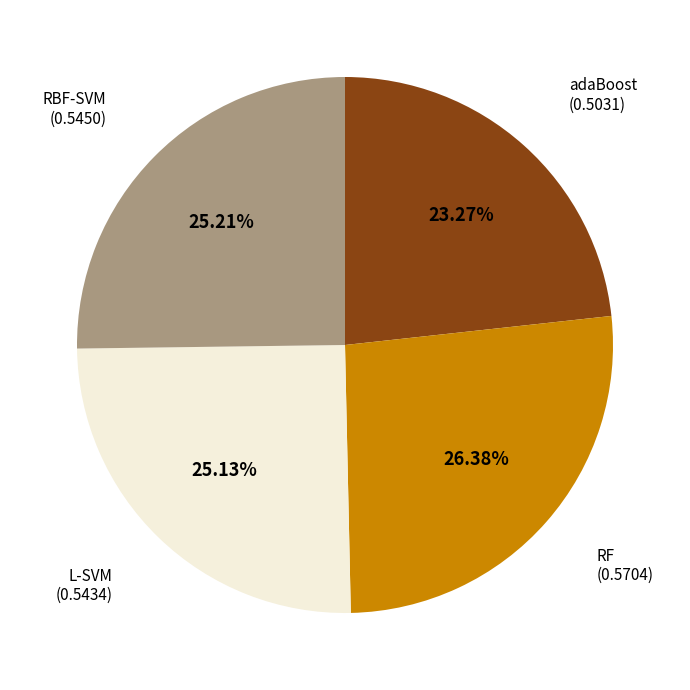

To the nearest percent, what percentage of the pie is RBF-SVM?

25%